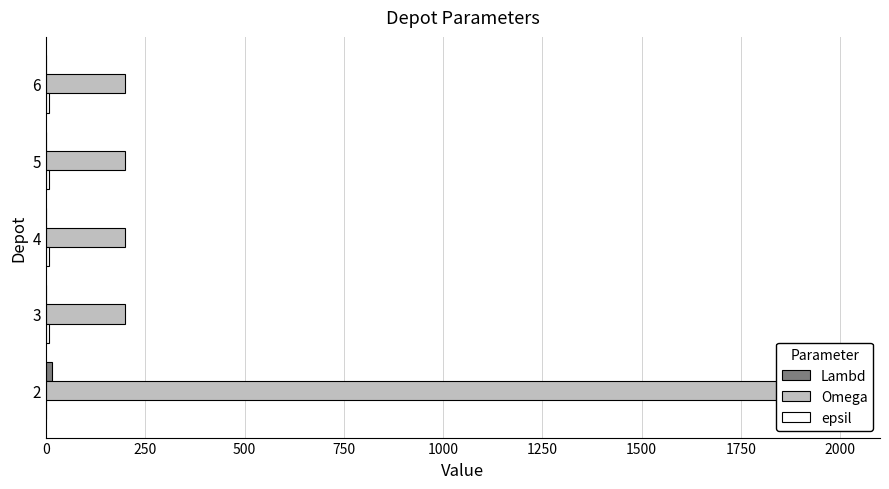

True or false: Lambd has a value of 4 at 2.

False